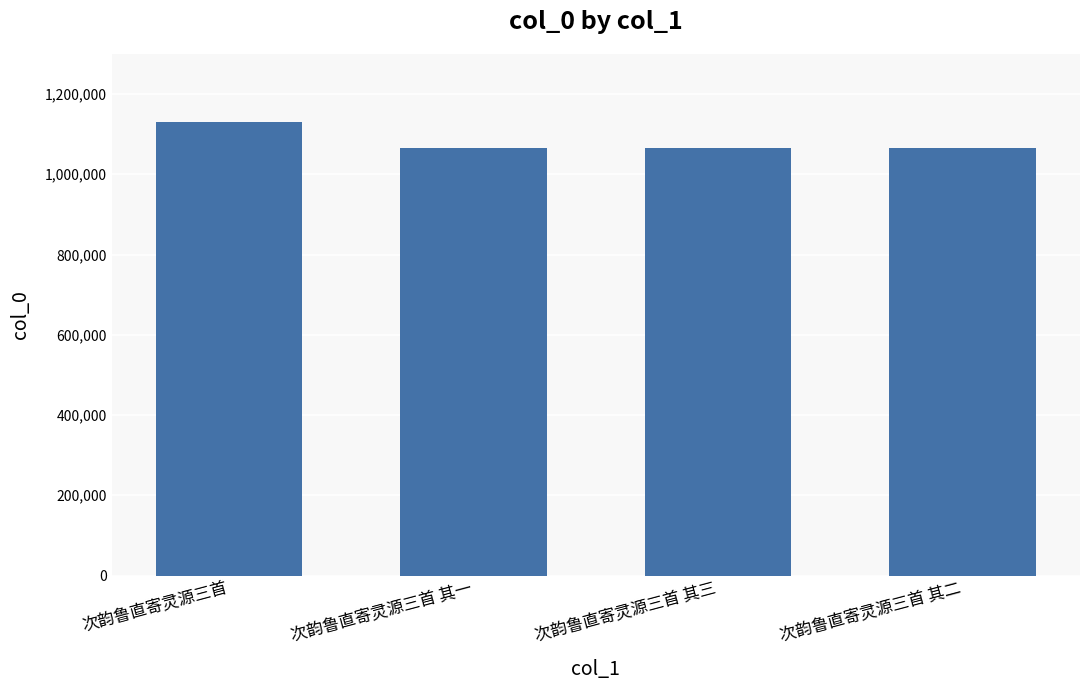

What is the difference between the maximum and minimum values?

65462